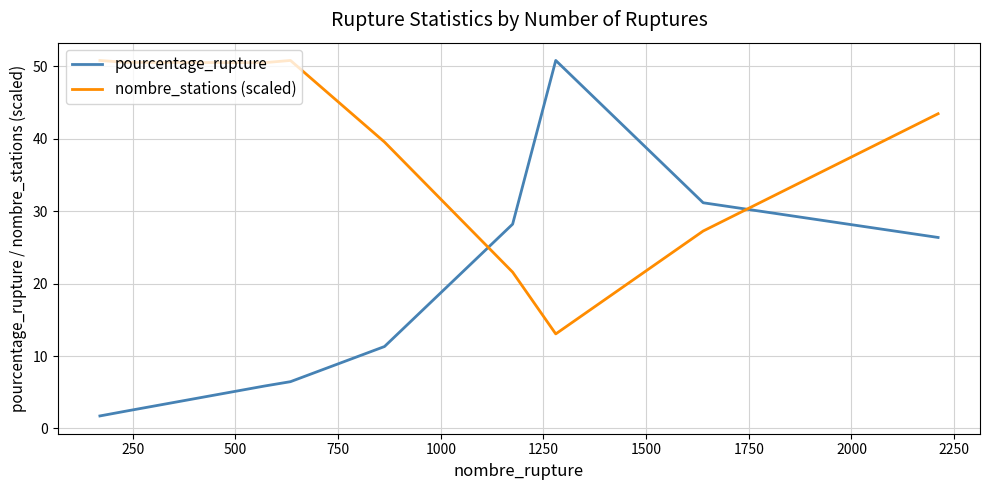

Does the chart display data point markers on the line(s)?

No